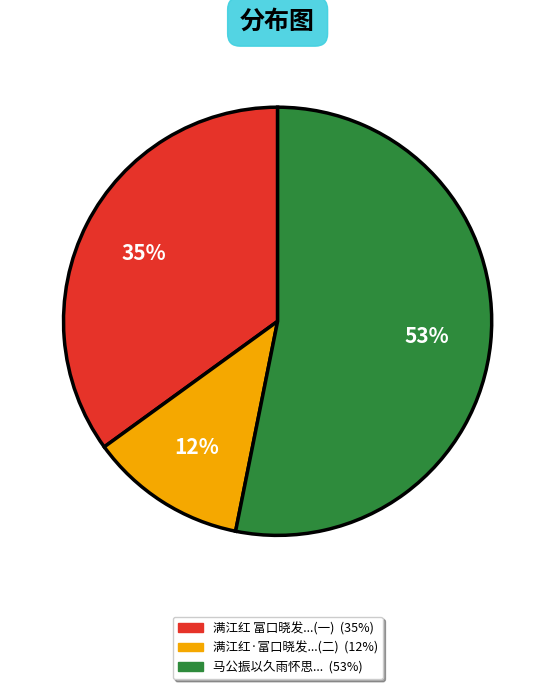

To the nearest percent, what is the difference between the largest and smallest slice percentages?

41%